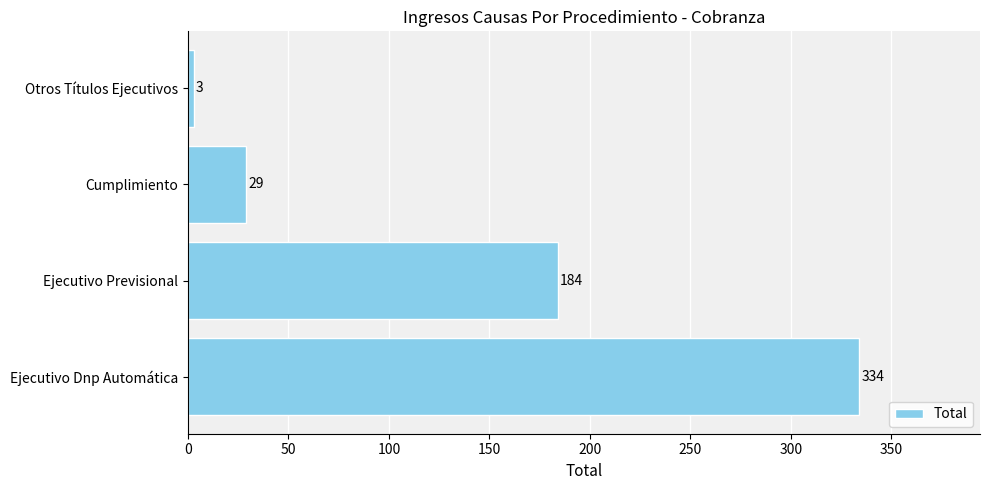

What is the difference between the maximum and minimum values?

331